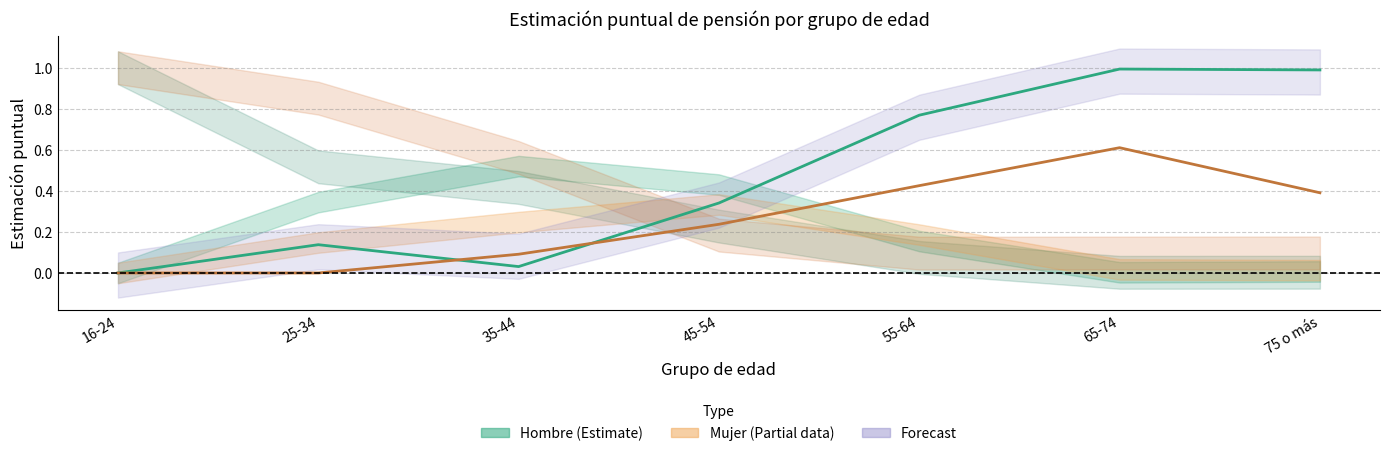

In Hombre Jubilación, how many points are lower than both neighbors (excluding endpoints)?

1